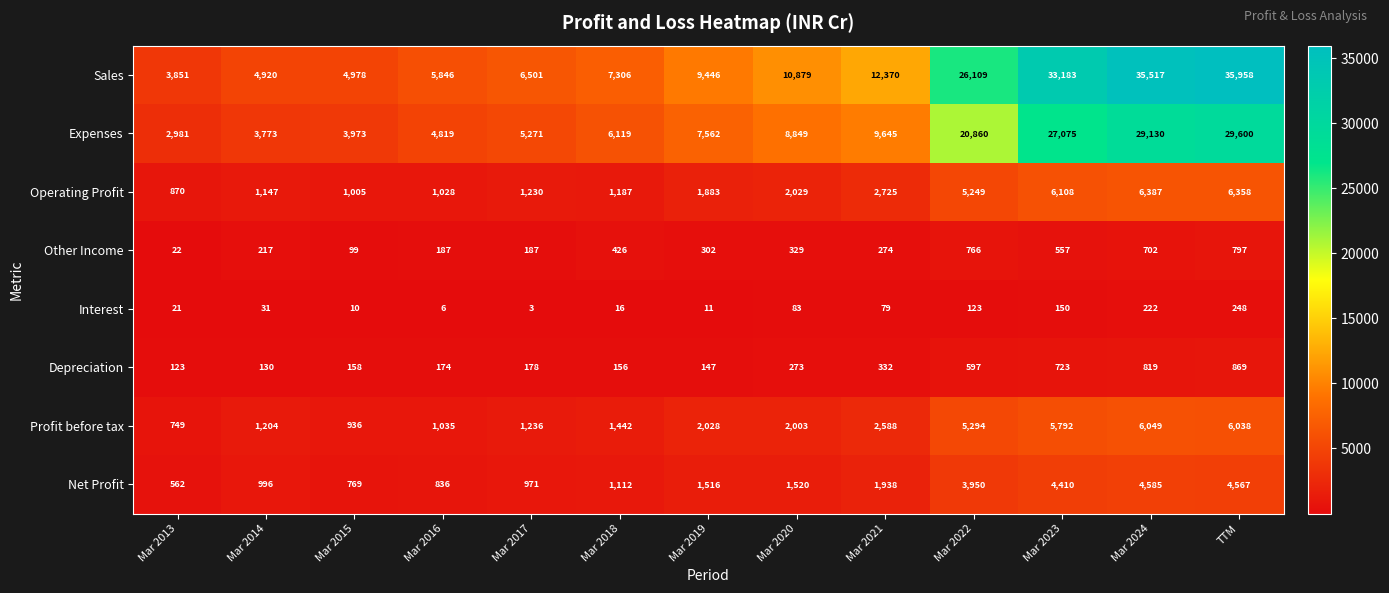

True or false: Interest has a value of 12 at Mar 2014.

False